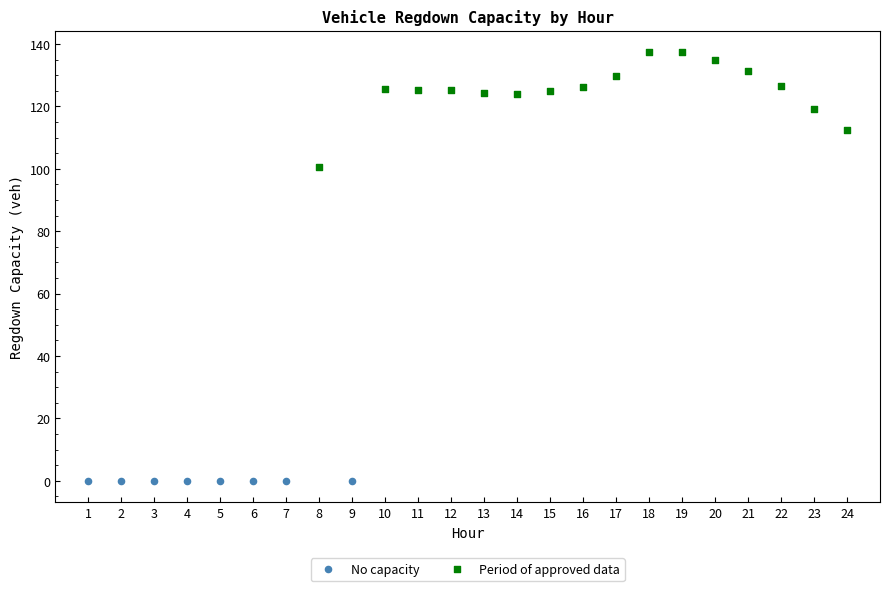

Which series reaches the minimum Y coordinate?

No capacity